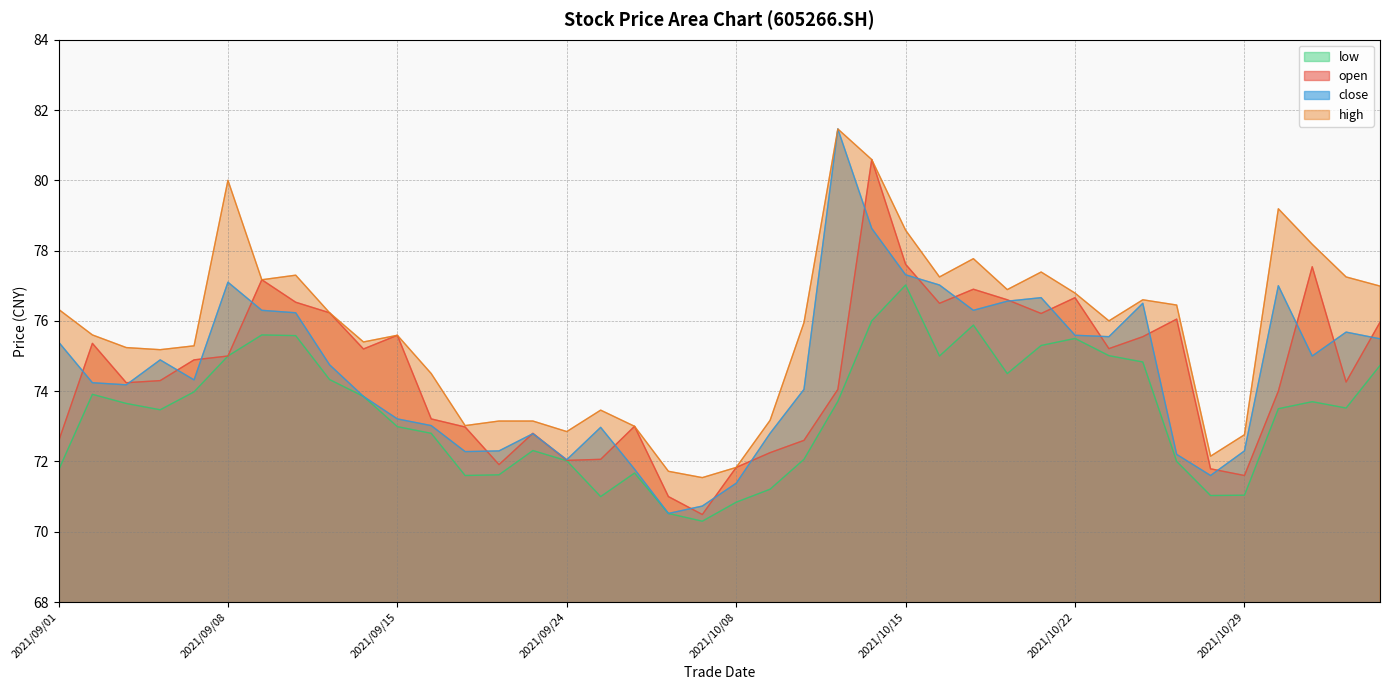

What is the maximum value for close?

81.5